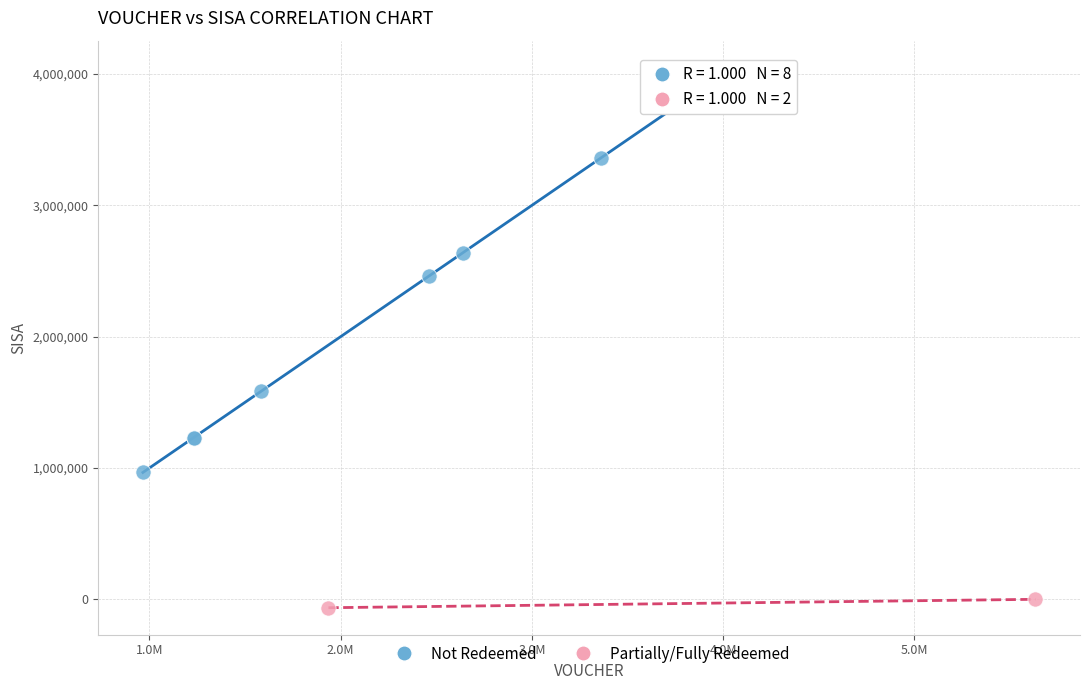

Which series contains the highest Y value?

Not Redeemed